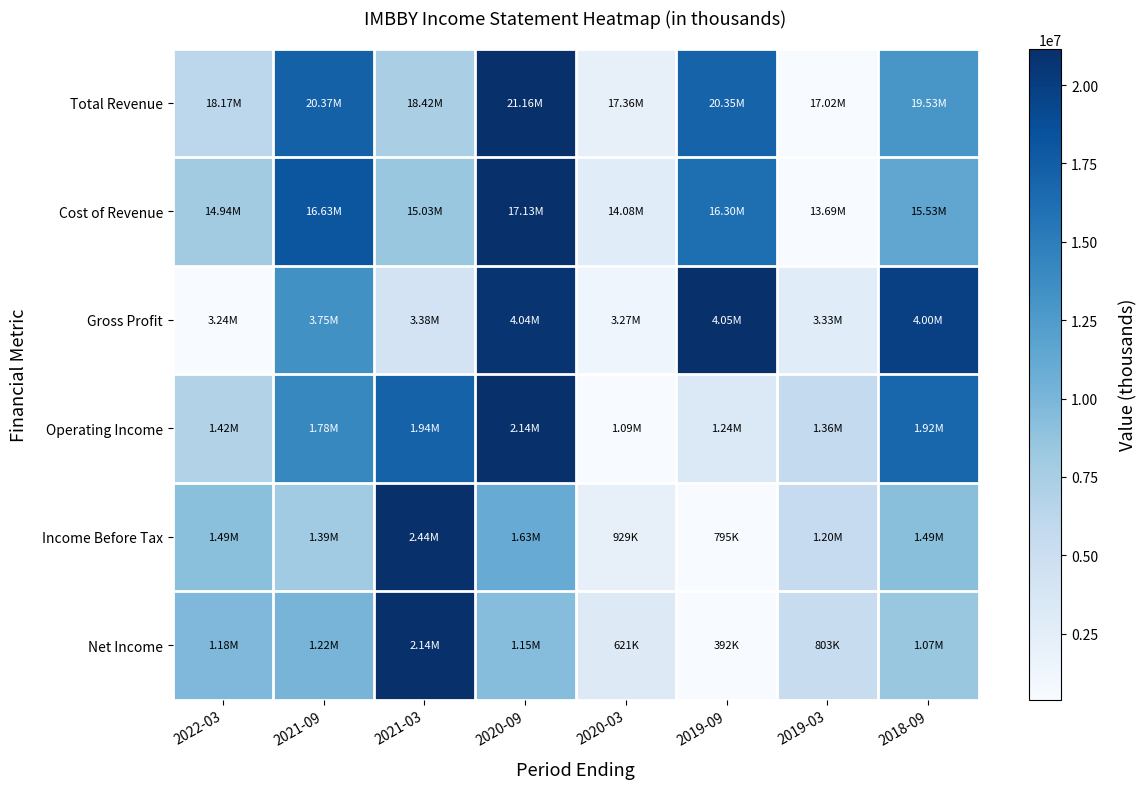

Reading left to right, list all the values displayed in this chart.

Total Revenue: 2022-03=0.3	2021-09=0.8	2021-03=0.3	2020-09=1.0	2020-03=0.1	2019-09=0.8	2019-03=0.0	2018-09=0.6
Cost of Revenue: 2022-03=0.4	2021-09=0.9	2021-03=0.4	2020-09=1.0	2020-03=0.1	2019-09=0.8	2019-03=0.0	2018-09=0.5
Gross Profit: 2022-03=0.0	2021-09=0.6	2021-03=0.2	2020-09=1.0	2020-03=0.0	2019-09=1.0	2019-03=0.1	2018-09=0.9
Operating Income: 2022-03=0.3	2021-09=0.7	2021-03=0.8	2020-09=1.0	2020-03=0.0	2019-09=0.1	2019-03=0.3	2018-09=0.8
Income Before Tax: 2022-03=0.4	2021-09=0.4	2021-03=1.0	2020-09=0.5	2020-03=0.1	2019-09=0.0	2019-03=0.2	2018-09=0.4
Net Income: 2022-03=0.5	2021-09=0.5	2021-03=1.0	2020-09=0.4	2020-03=0.1	2019-09=0.0	2019-03=0.2	2018-09=0.4